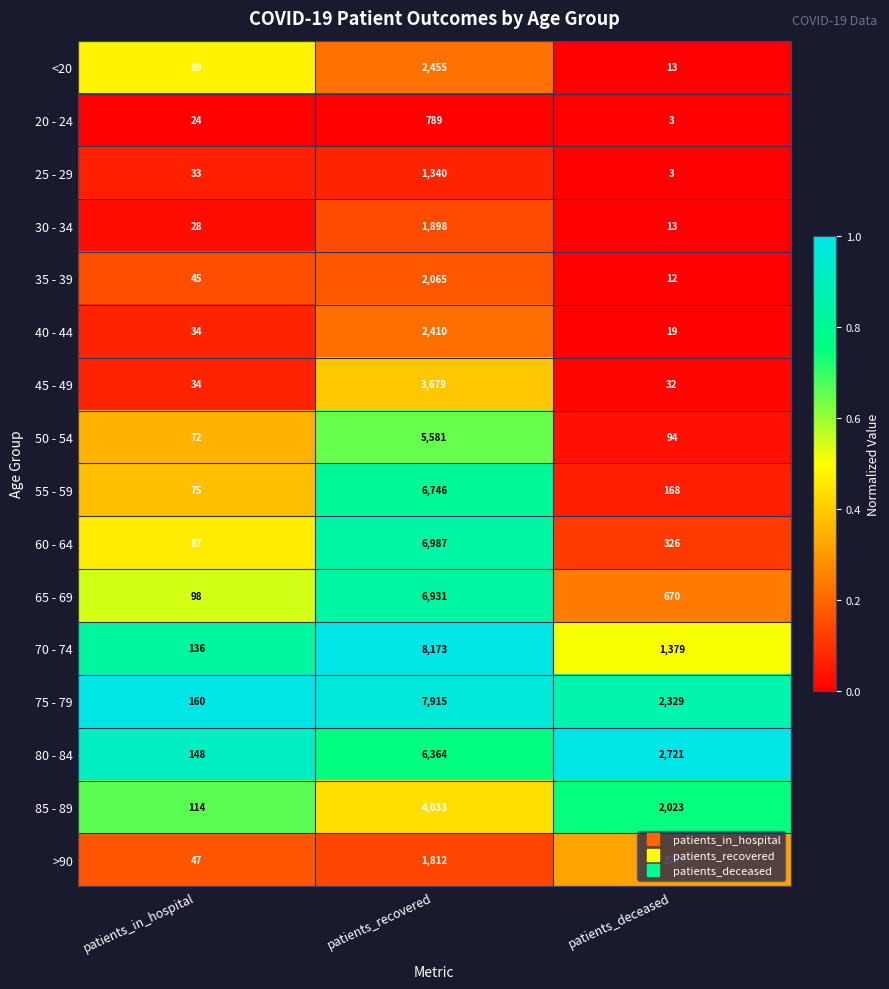

What is the sum of the 55 - 59 values at patients_recovered and patients_in_hospital?

6821